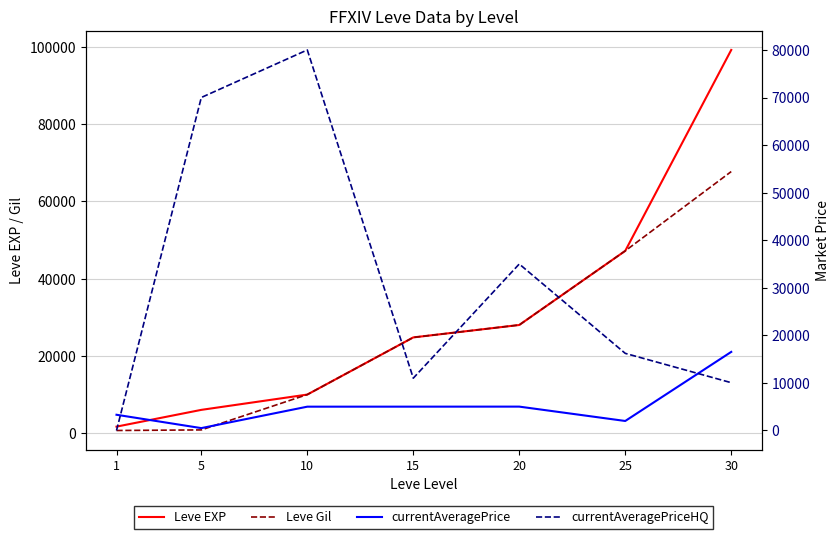

Reading left to right, extract all data points from this chart.

Leve EXP: 1690.0	6030.0	9990.0	24790.0	28010.0	47200.0	99220.0
Leve Gil: 690.0	840.0	9990.0	24790.0	28010.0	47200.0	67730.0
currentAveragePrice: 3307.0	500.0	5007.0	5011.0	5019.0	2000.0	16524.5
currentAveragePriceHQ: 0.0	70006.0	80000.0	11000.0	35000.0	16213.4	10049.0